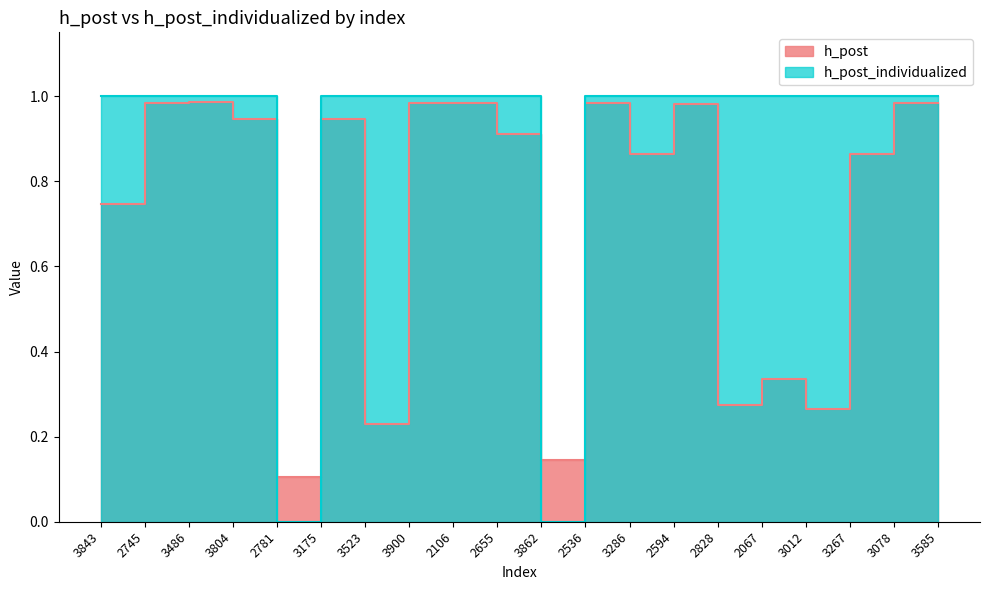

What is the spread (max minus min) of values at 3012?

0.7